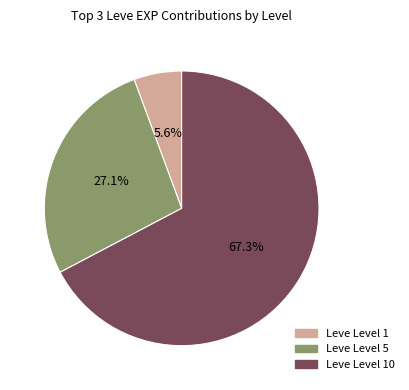

Is there any slice that represents more than half of the pie?

Yes